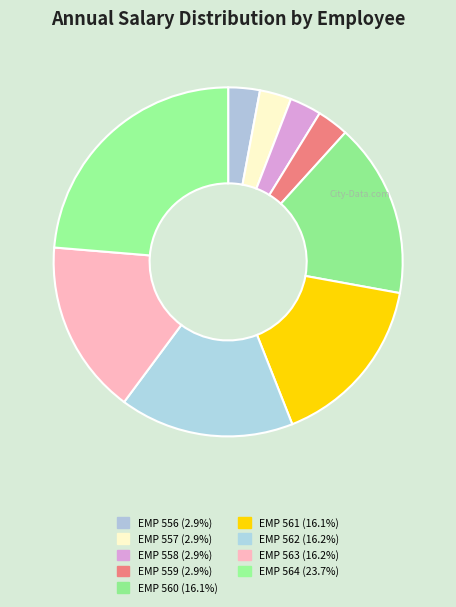

Which has a higher value, EMP 564 or EMP 558?

EMP 564